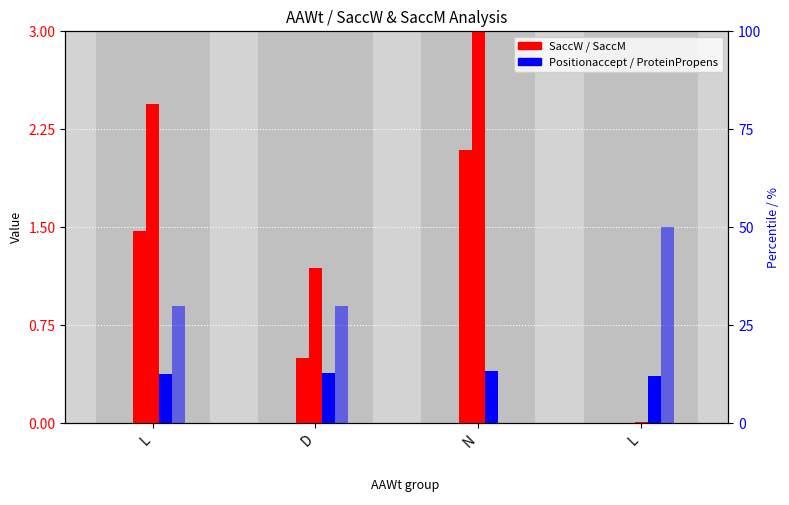

What is the label of the 2nd bar from the left?

D